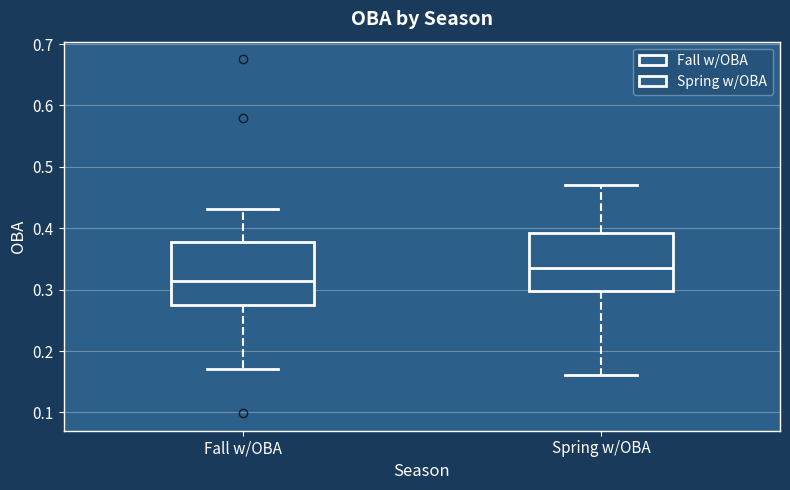

Reading left to right, read every box against the y-axis: the position of its median line, the range the box covers, and the ends of its whiskers. The values are not printed on the chart, so give them approximately, as read against the axis.

Fall w/OBA: median 0.31, box 0.28 to 0.38, whiskers 0.17 to 0.43
Spring w/OBA: median 0.34, box 0.30 to 0.39, whiskers 0.16 to 0.47